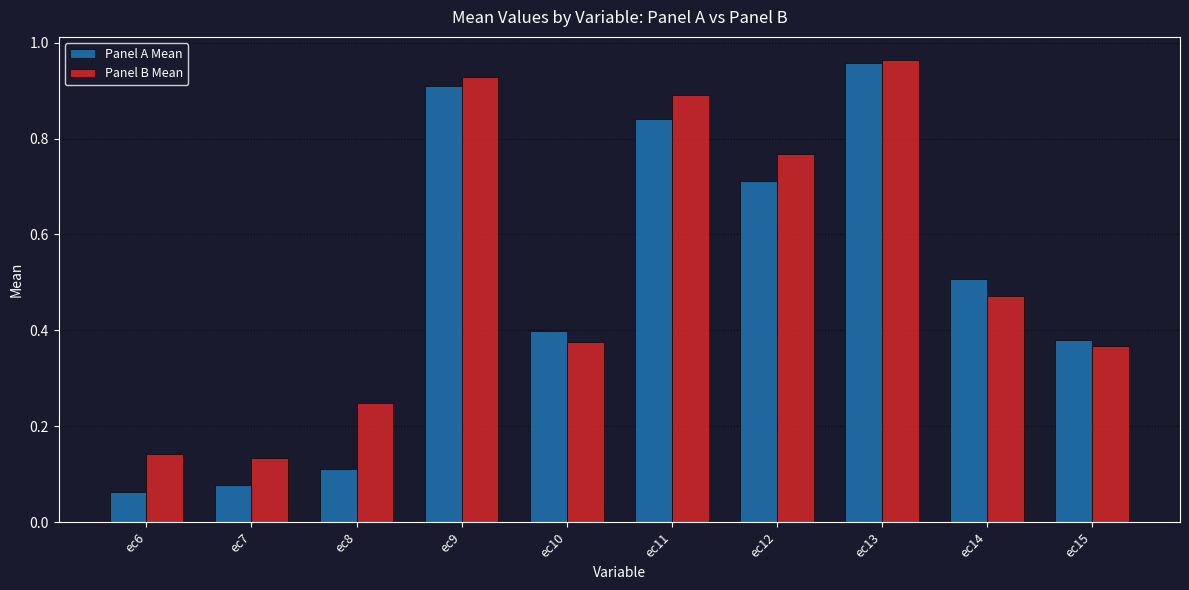

Which series changed the most between ec6 and ec14?

Panel A Mean